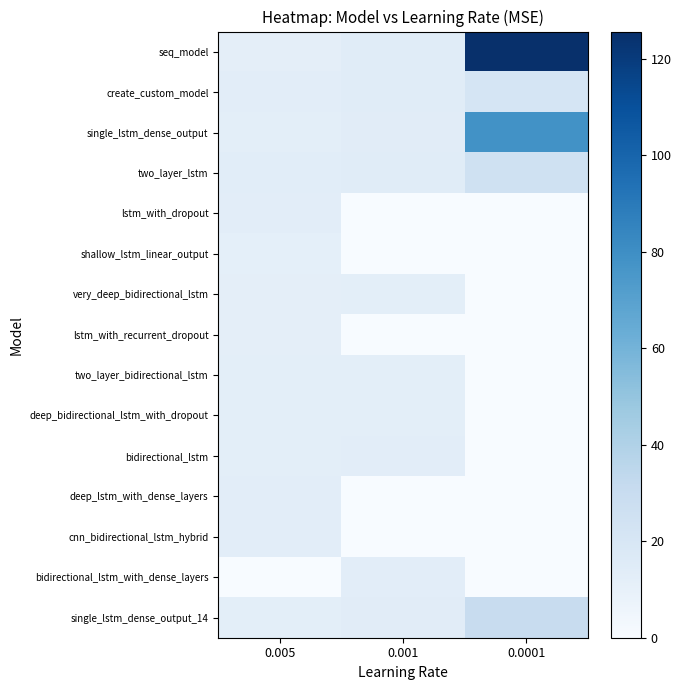

How many data points does each series have?

3